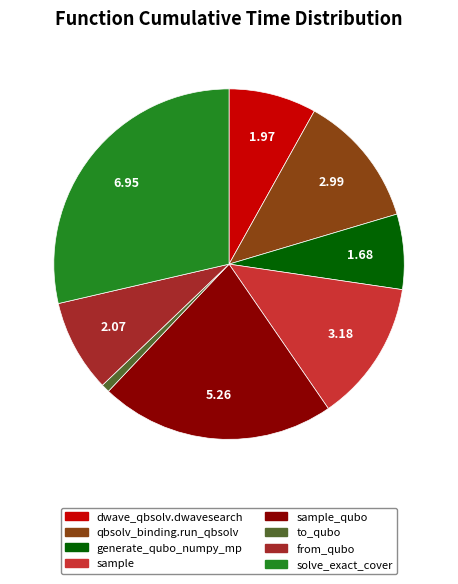

Does any single category account for the majority?

No